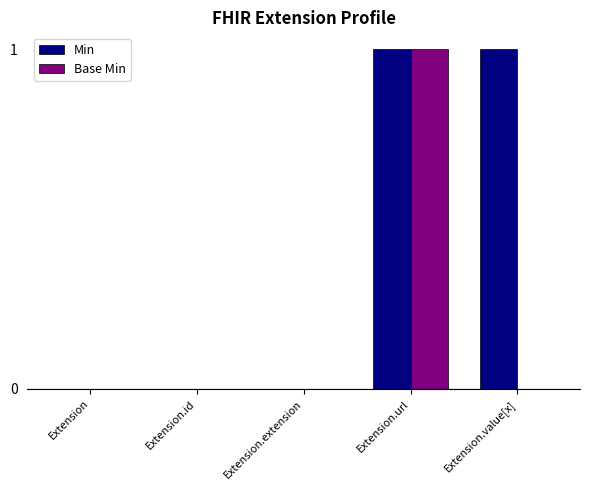

At which category is the sum across all series the highest?

Extension.url